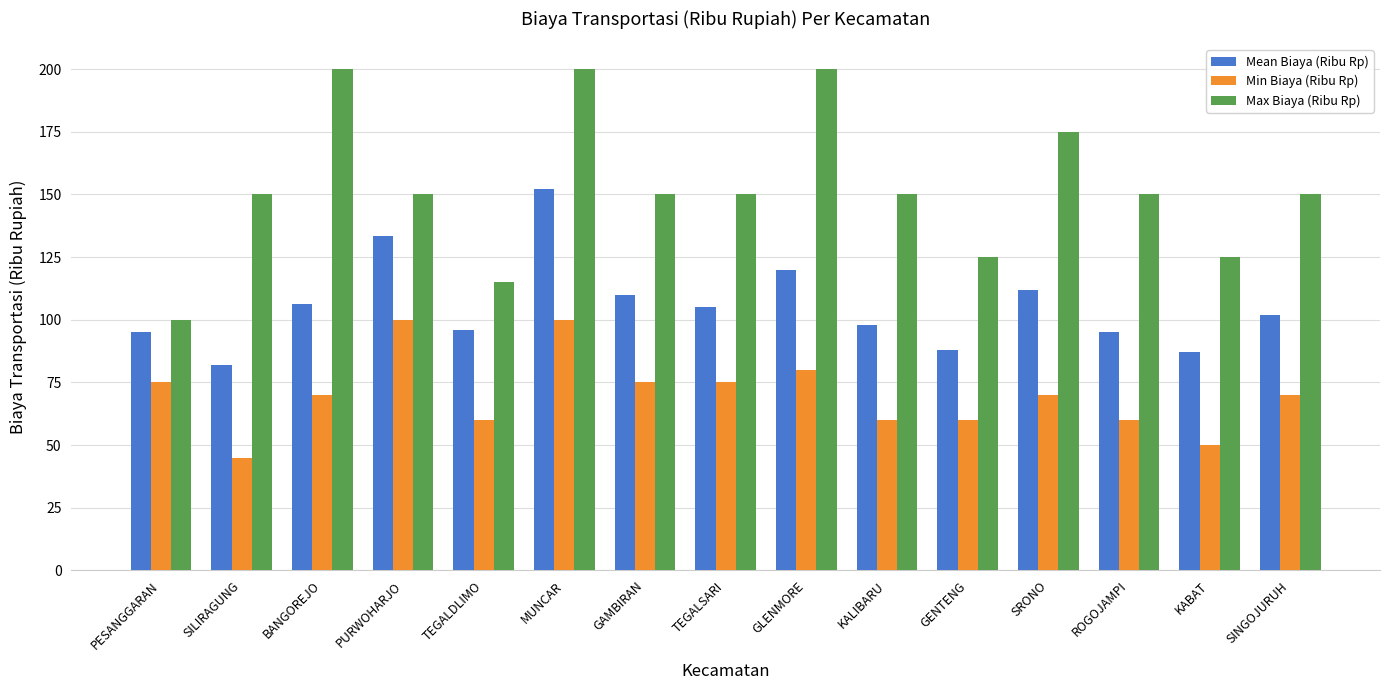

Is the value of Max Biaya (Ribu Rp) at PESANGGARAN greater than the value of Mean Biaya (Ribu Rp) at ROGOJAMPI?

Yes